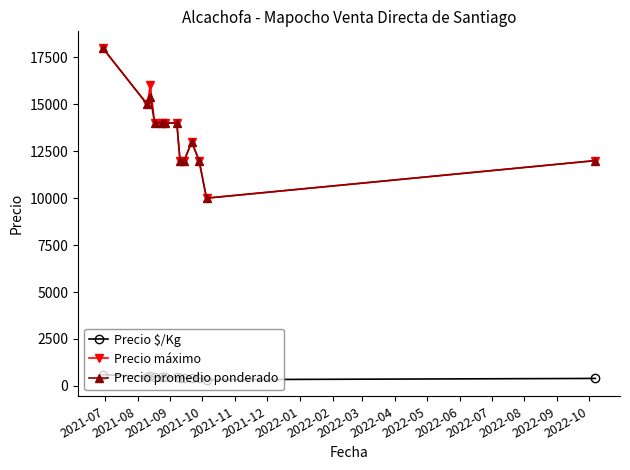

What is the minimum value for Precio $/Kg?

333